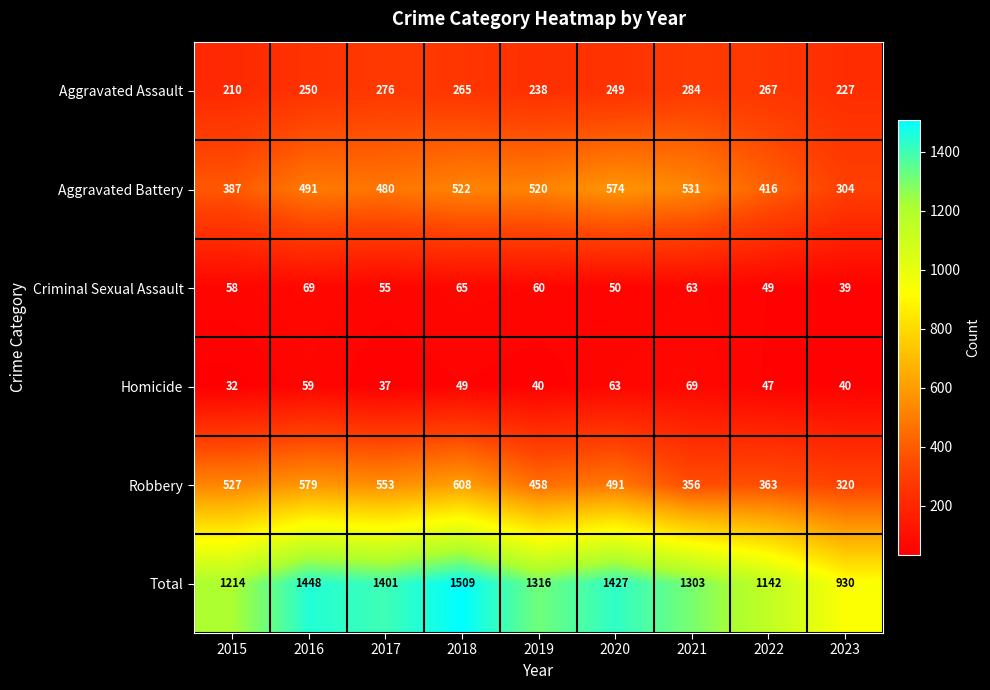

What is the greatest value displayed?

1509